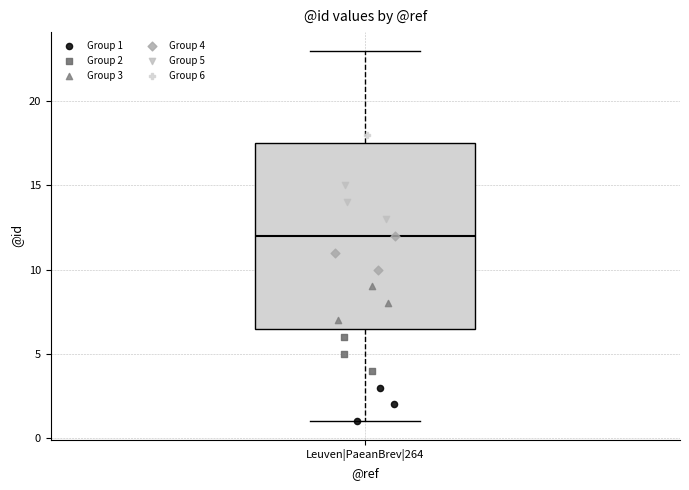

Read this box plot against the y-axis: the position of the median line, the range covered by the box, and the ends of both whiskers. The values are not printed on the chart, so give them approximately, as read against the axis.

median 12.0, box 6.5 to 17.5, whiskers 1.0 to 23.0